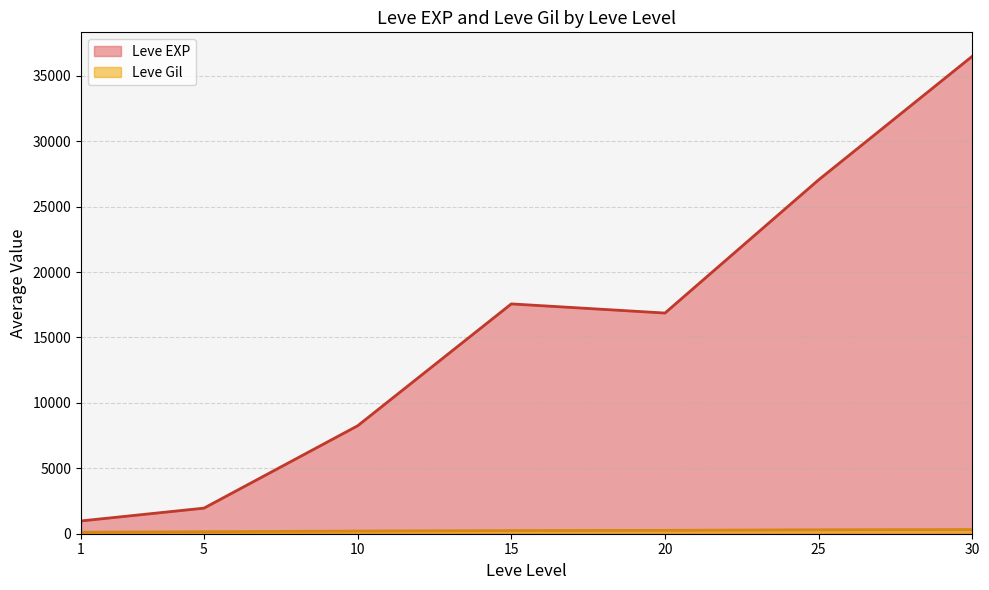

What is the maximum value for Leve Gil?

715